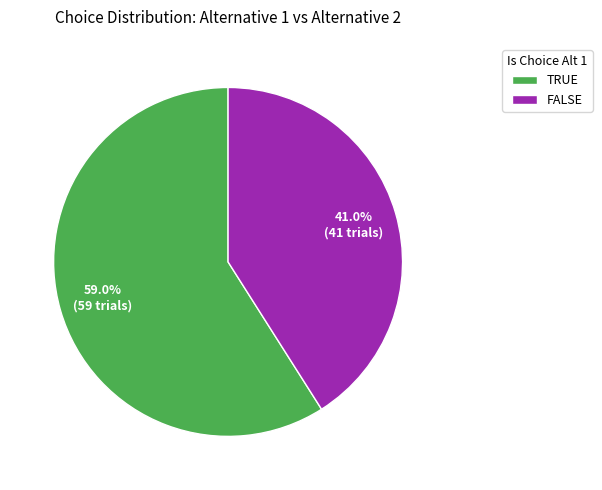

Count the number of slices in the pie.

2